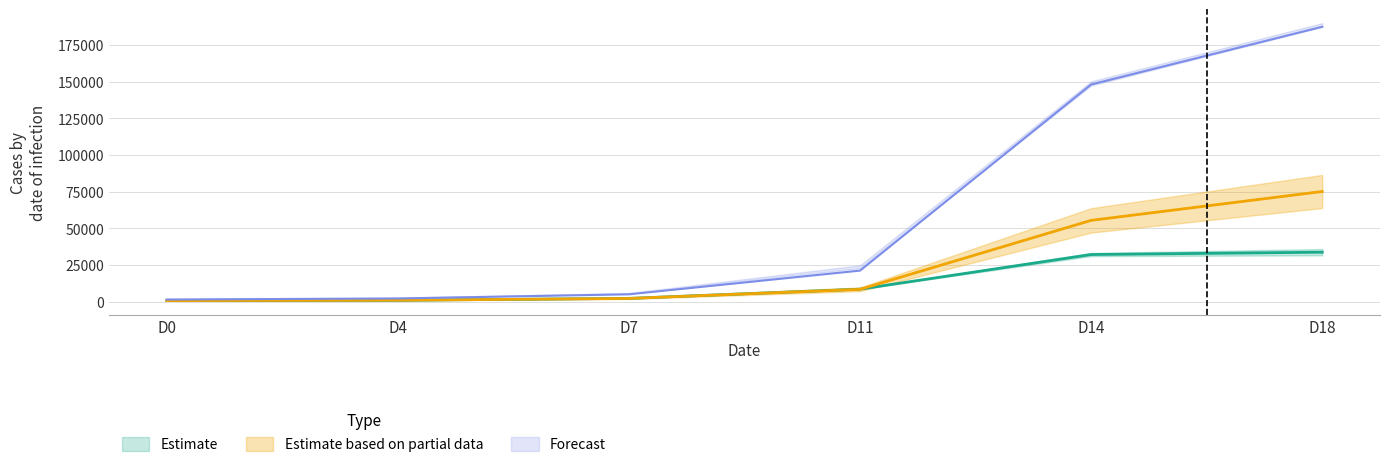

What is the difference between the highest and lowest values at D0?

741.2